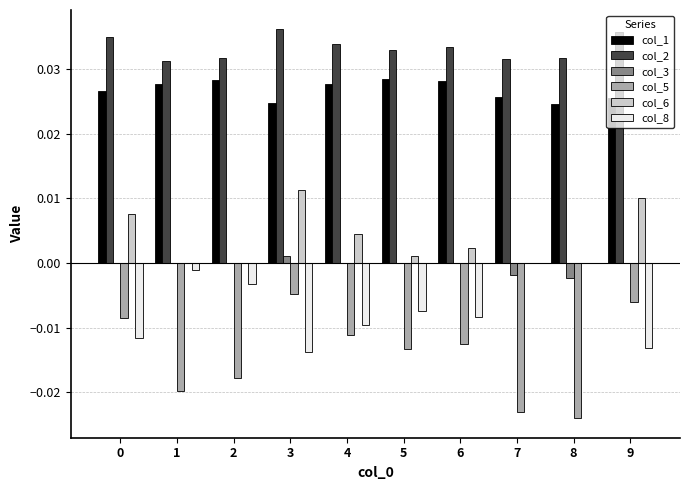

Which series has the widest spread of values?

col_5